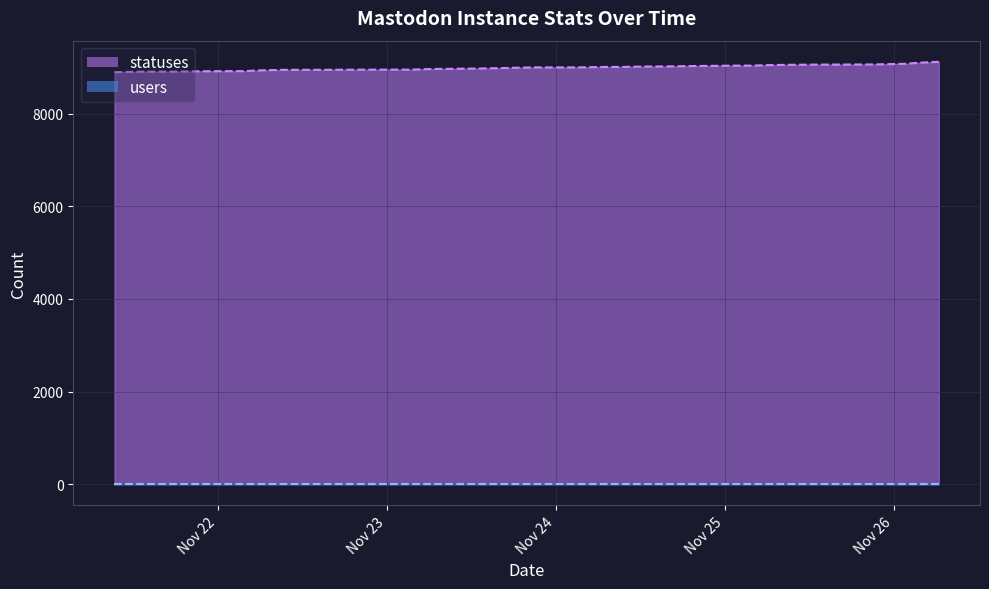

True or false: the data shows 14024 at 2022-11-24 09:19.

False